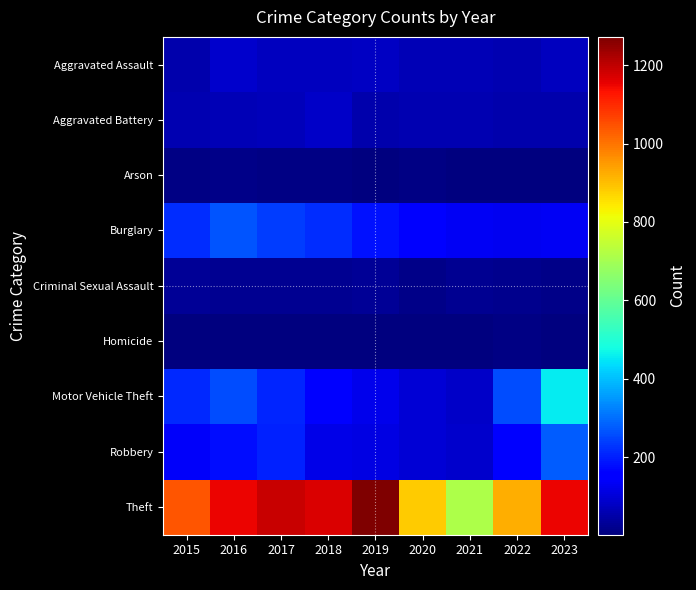

Which series has the widest spread of values?

Theft